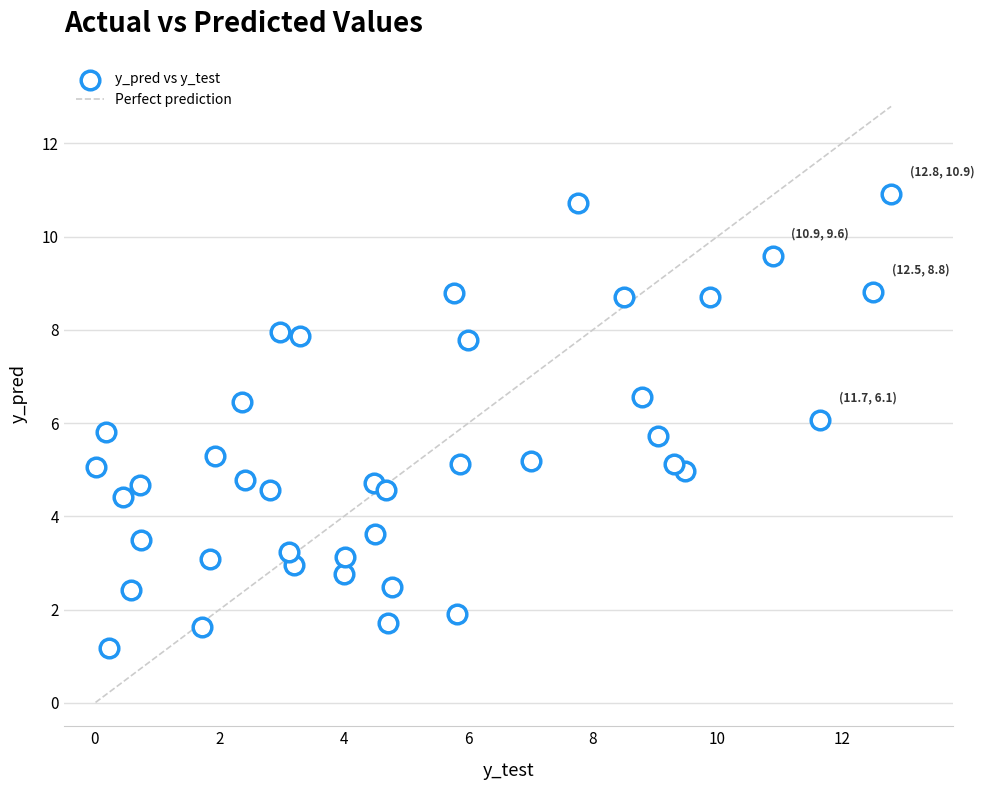

What is the range of Y values (max minus min)?

9.7